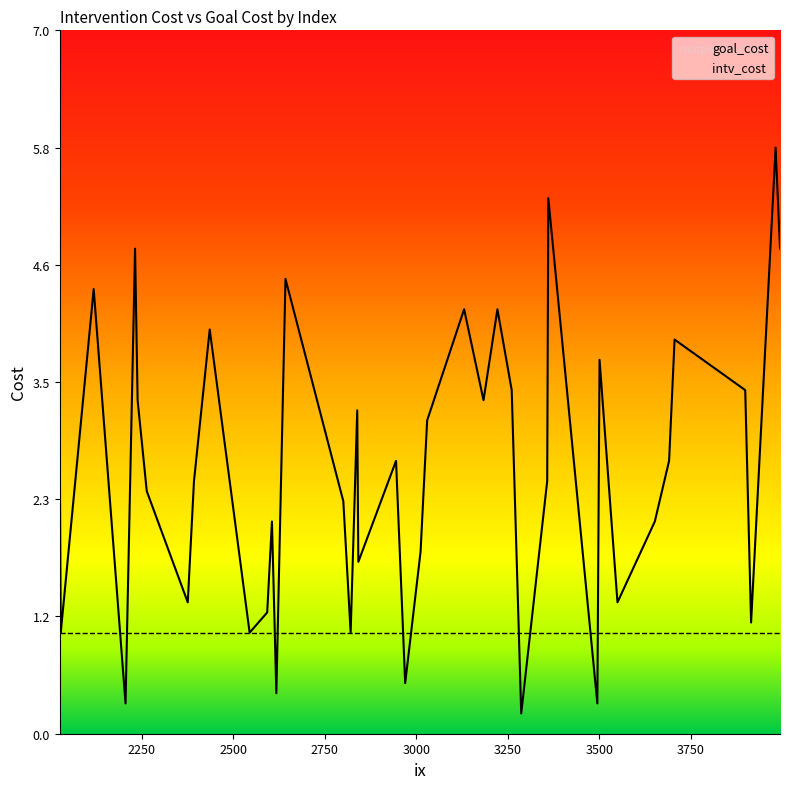

How many lines are shown in the chart?

2